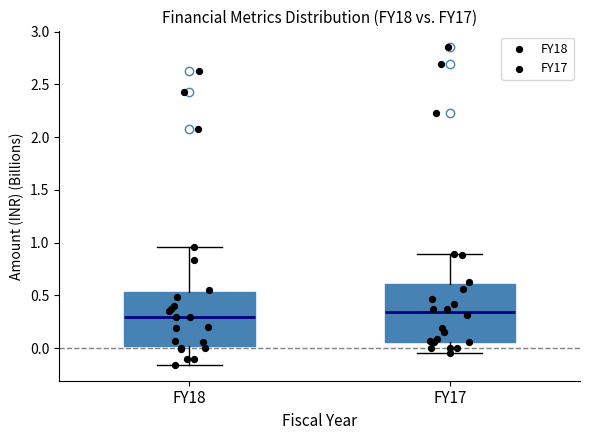

Where is the lower edge of the box for FY17 on the y-axis? The values are not printed on the chart, so give them approximately, as read against the axis.

0.05